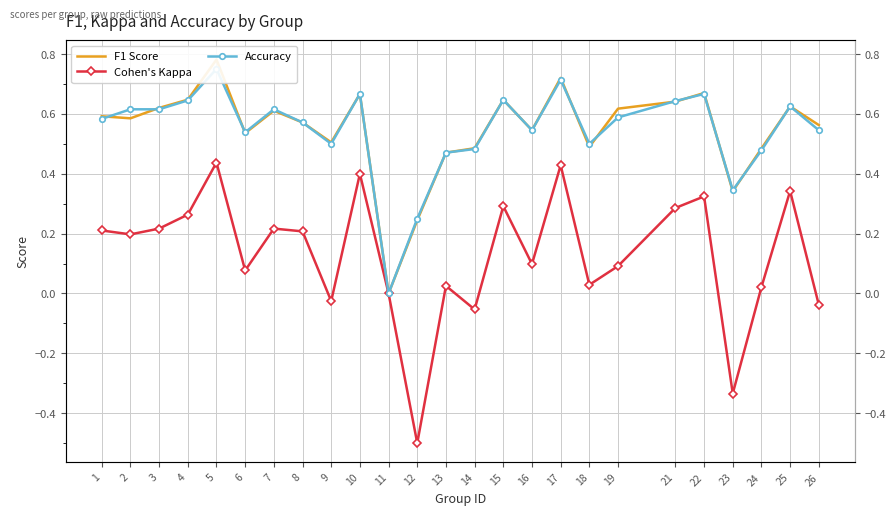

At which label does Cohen's Kappa first exceed 0?

1